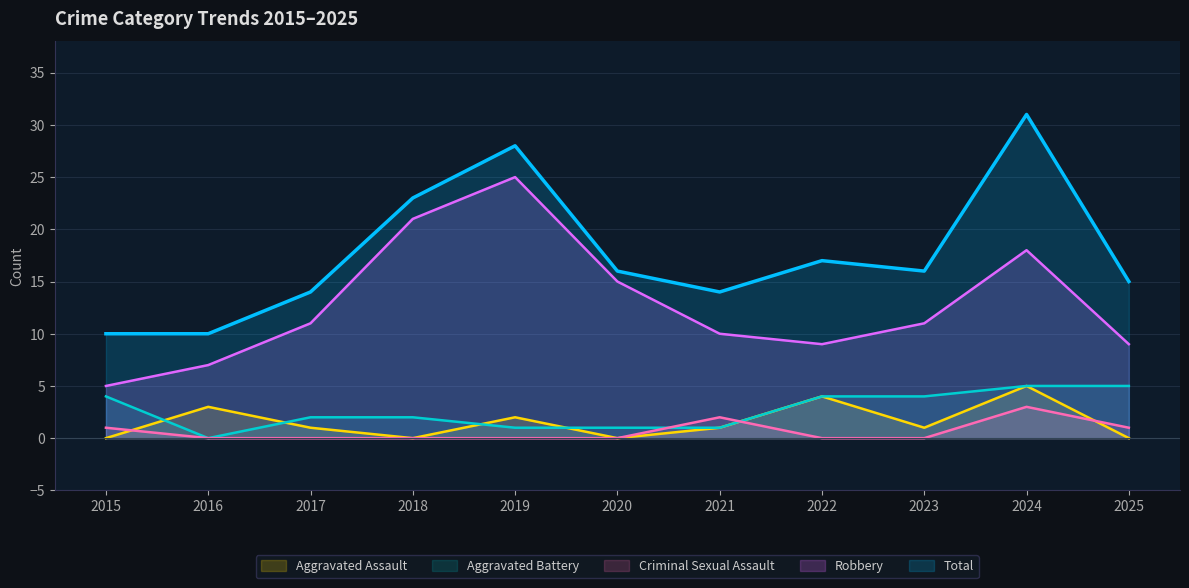

How many interior local valleys does the Robbery series have?

1